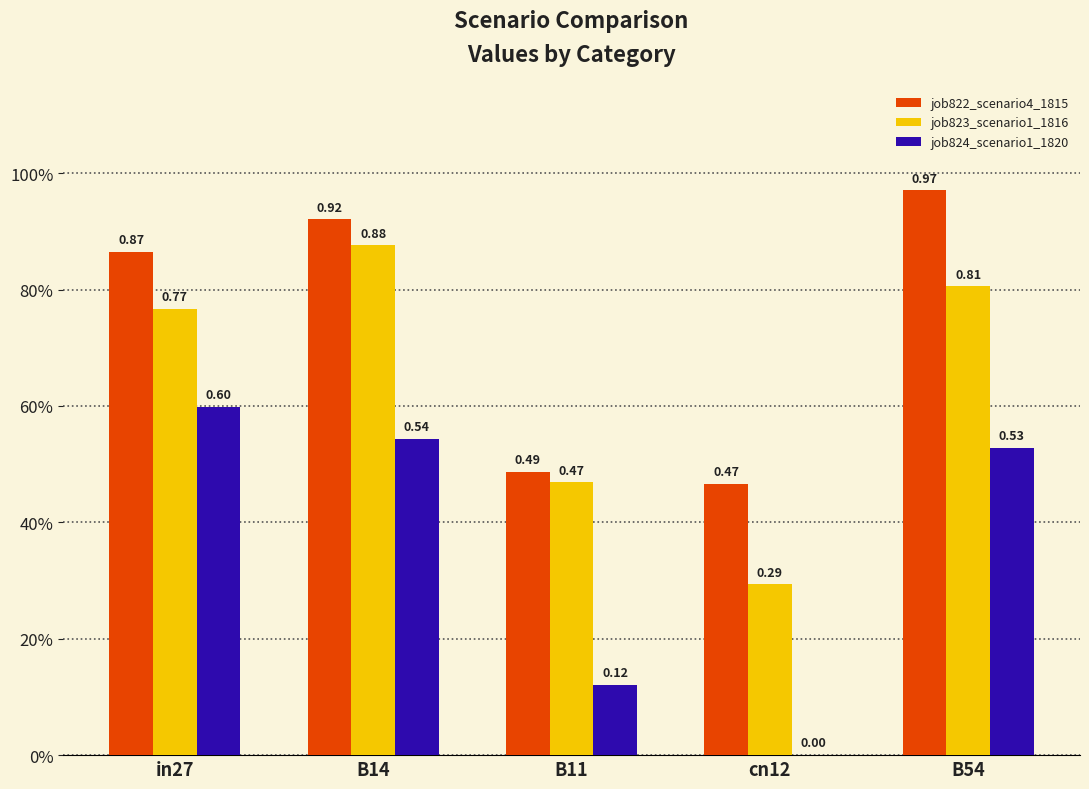

What is the difference between the job822_scenario4_1815 values at B14 and in27?

0.1